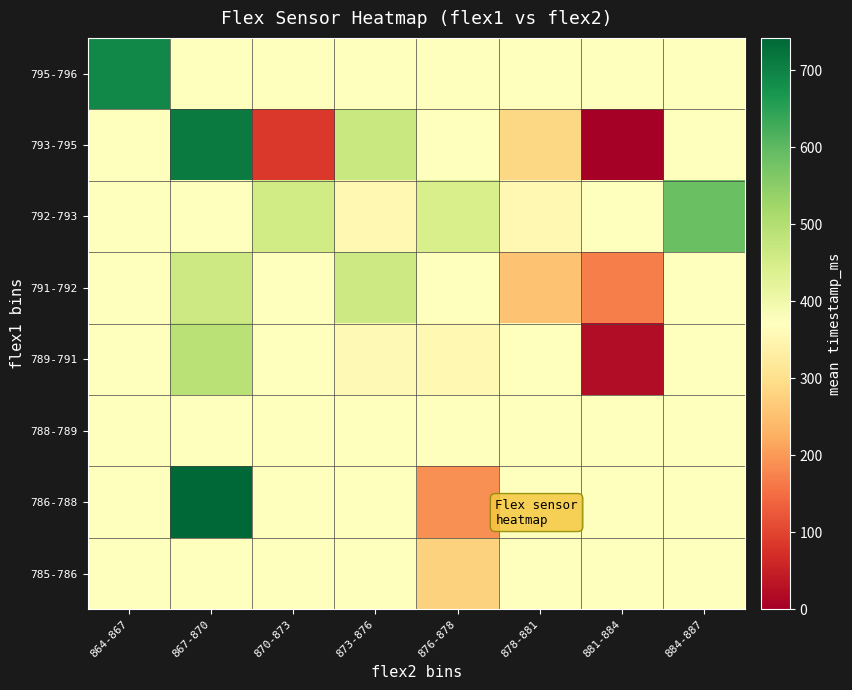

How many data points does each series have?

8